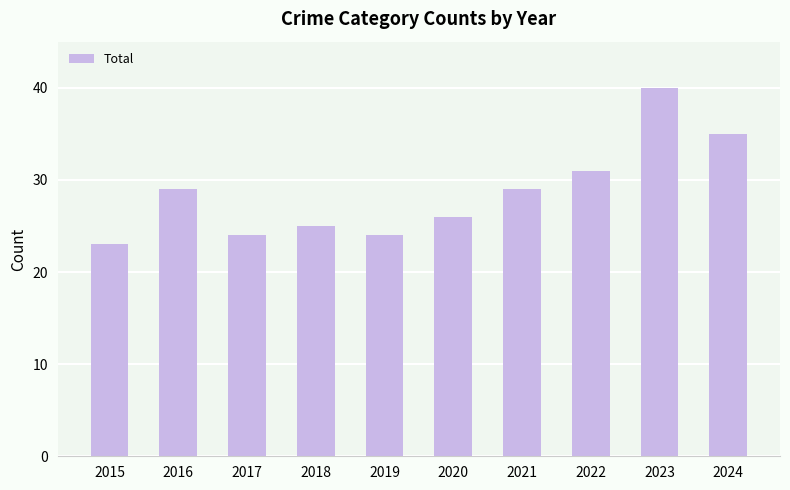

Reading left to right, transcribe all the data shown in this chart.

23	29	24	25	24	26	29	31	40	35